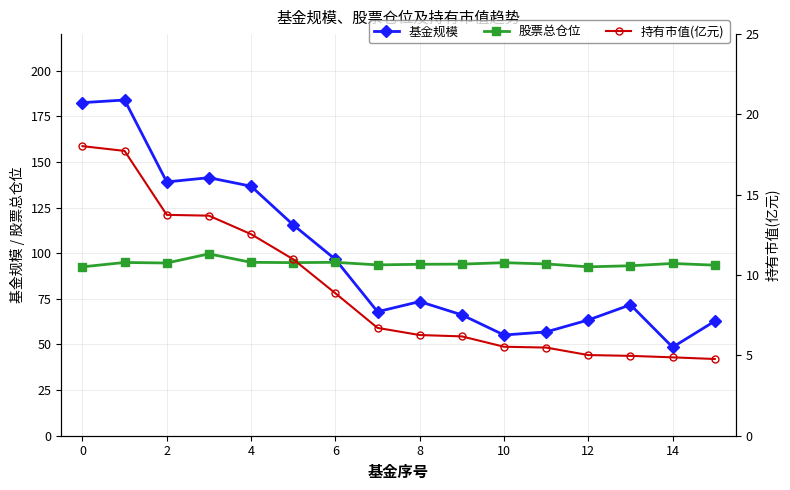

Count the number of data series in this chart.

3